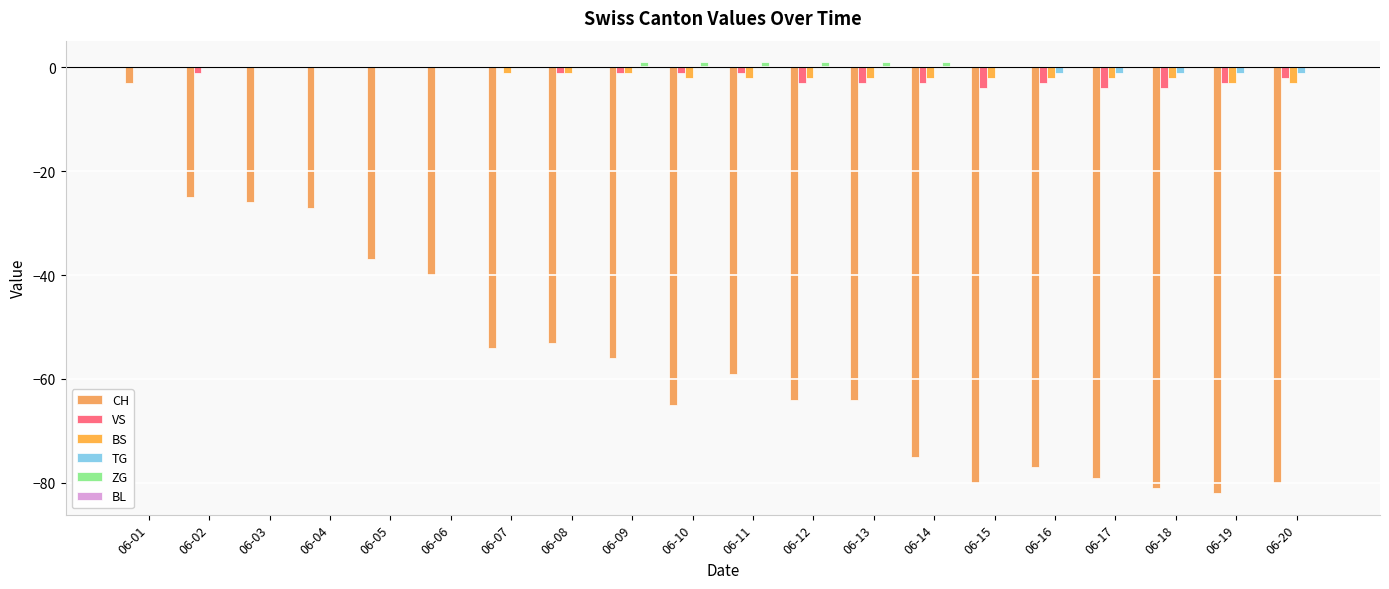

How many distinct data groups are displayed?

5